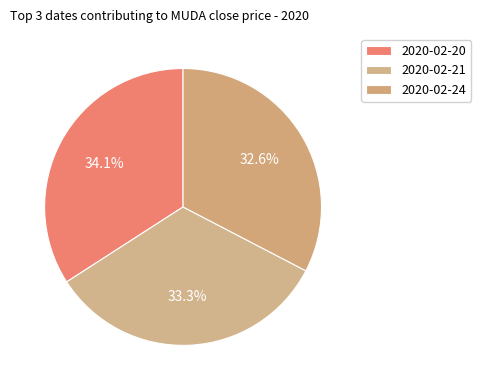

Which category has the biggest portion of the pie?

2020-02-20